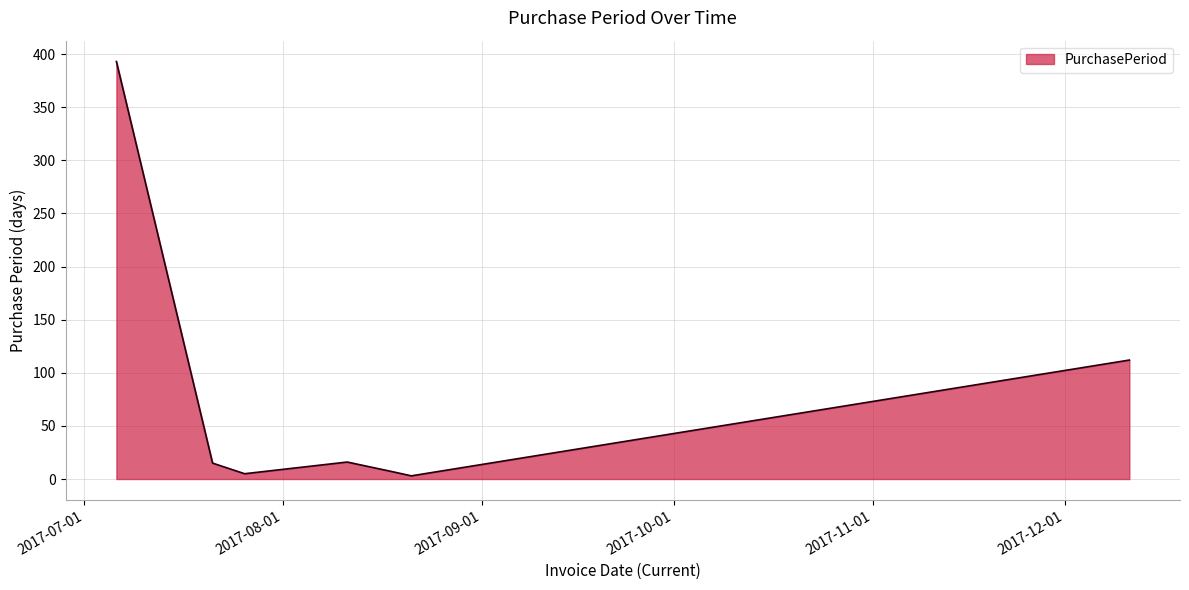

What is the greatest value displayed?

393